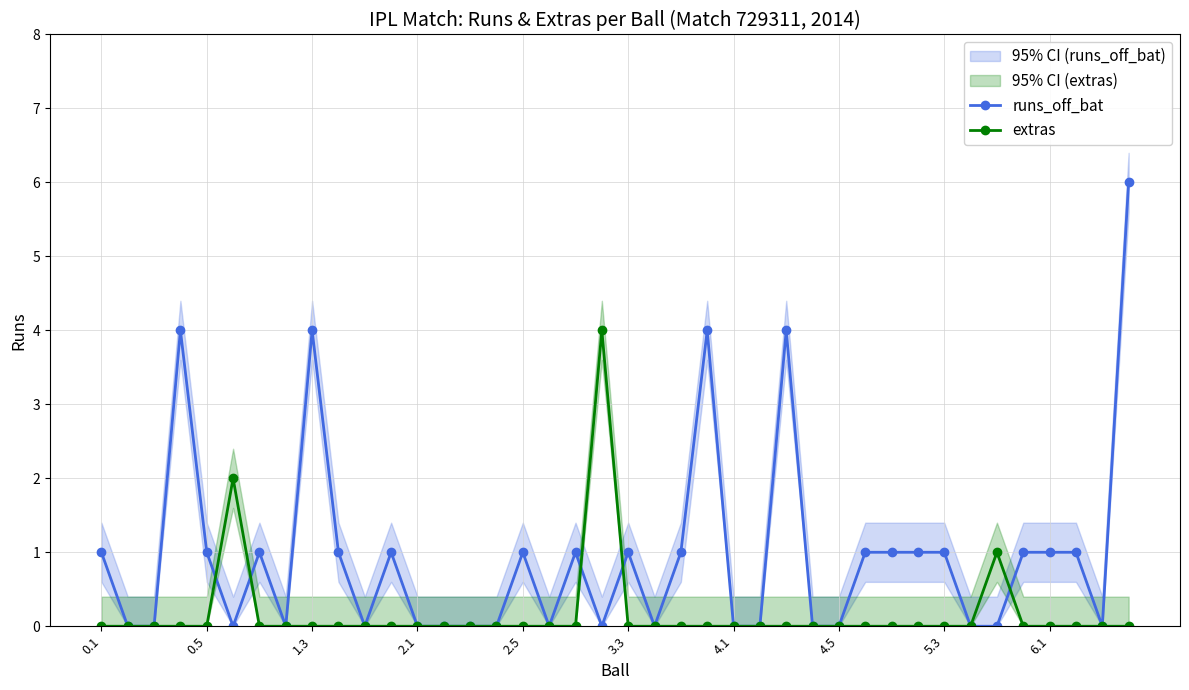

How many lines are shown in the chart?

2